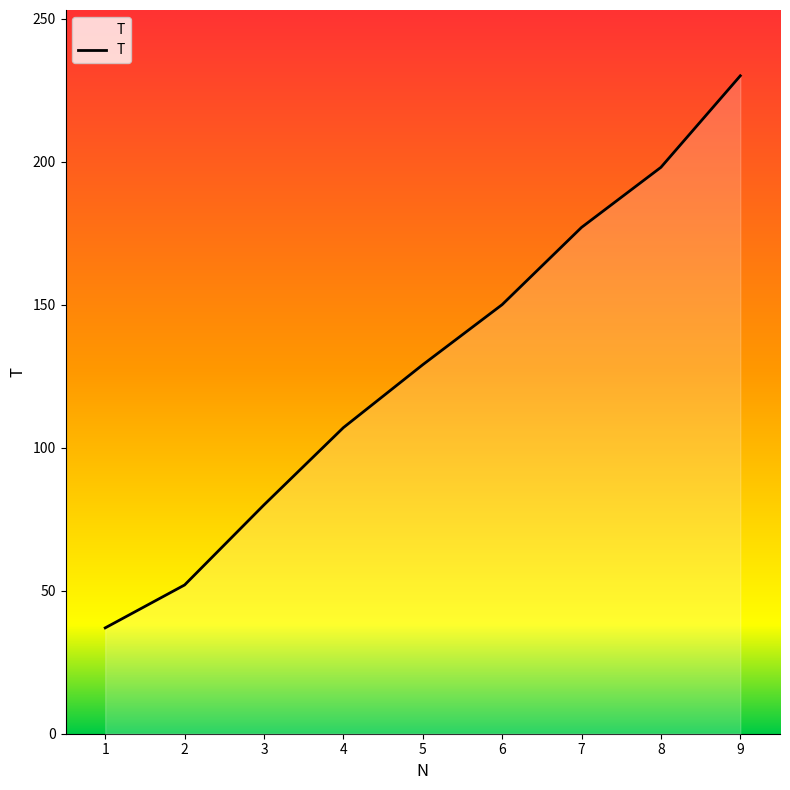

What is the difference between the maximum and minimum values?

193